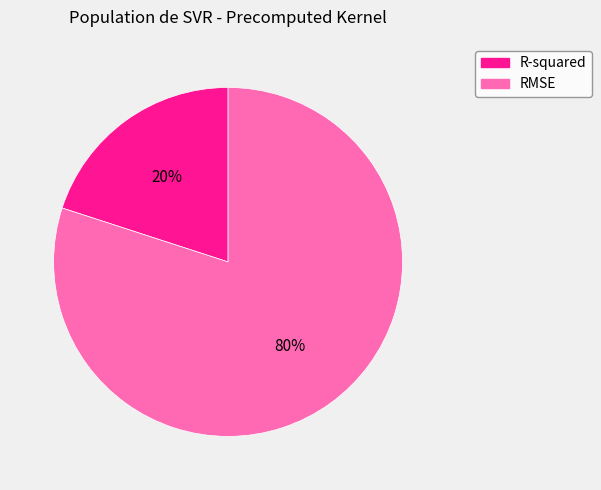

Which slice is the smallest?

R-squared